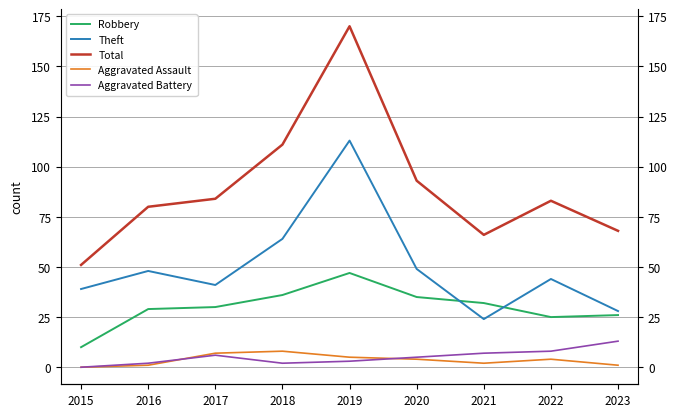

What is the total value across all series at 2018?

221